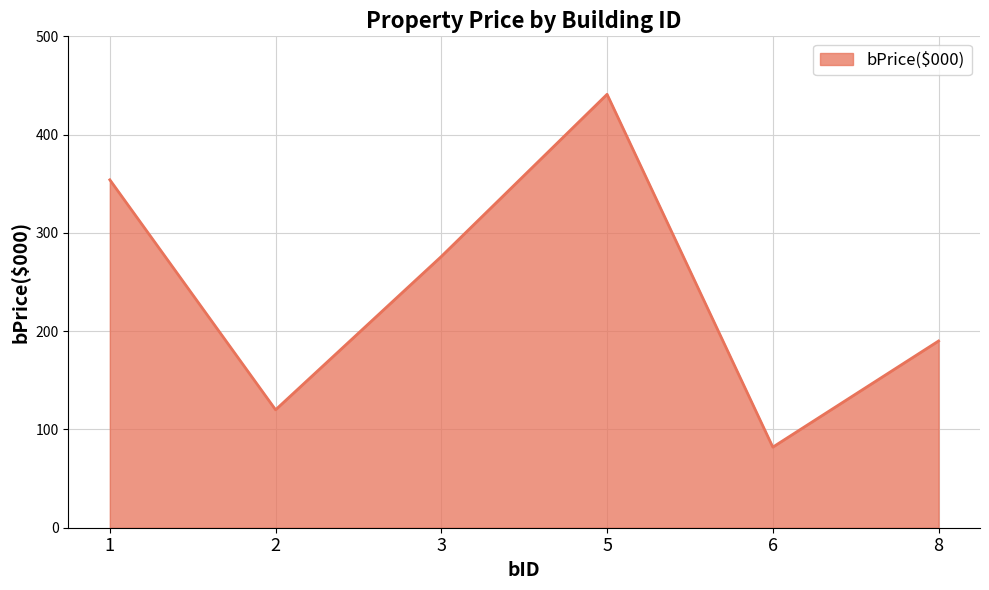

Count the number of categories in the chart.

6